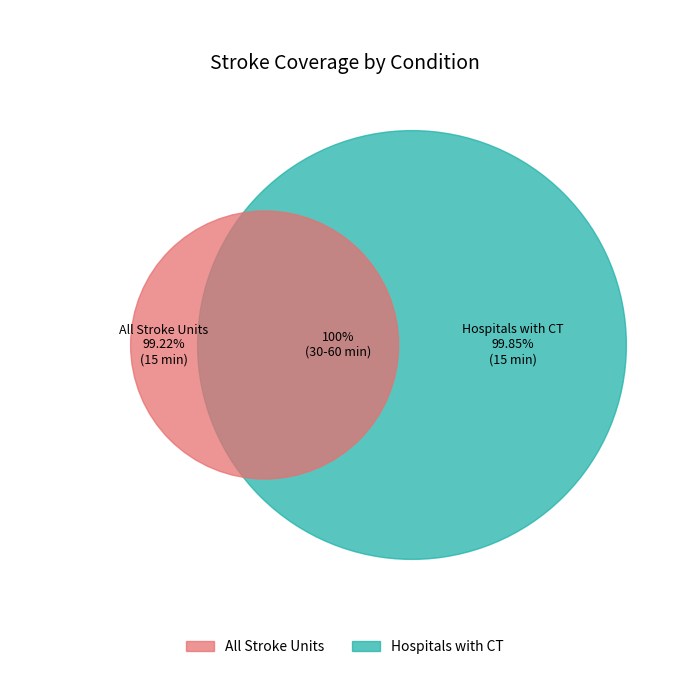

Is the sum of 30 and 15 greater than half?

Yes